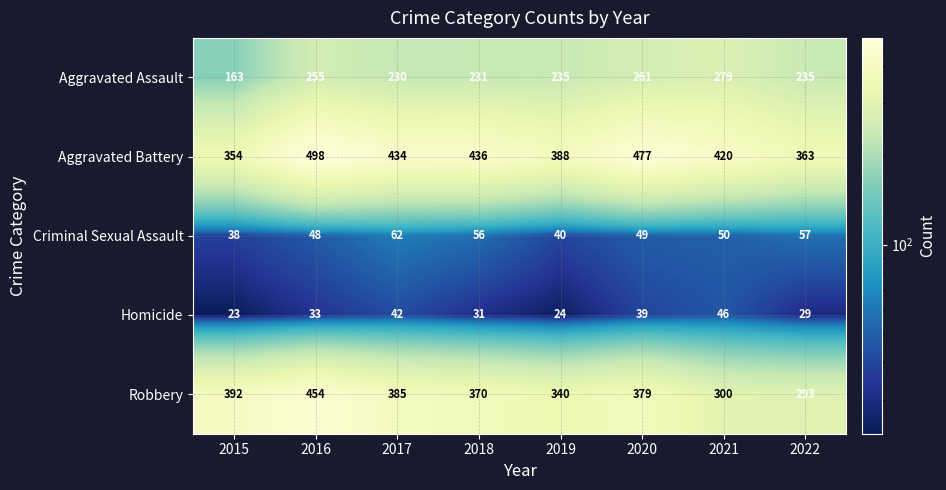

Rank the series by their maximum value, from highest to lowest.

Aggravated Battery, Robbery, Aggravated Assault, Criminal Sexual Assault, Homicide